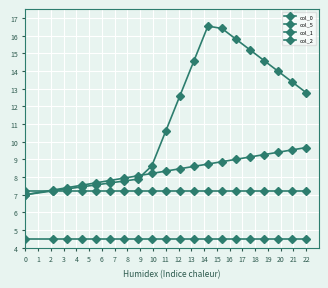

Which series has the largest range (max minus min)?

col_0